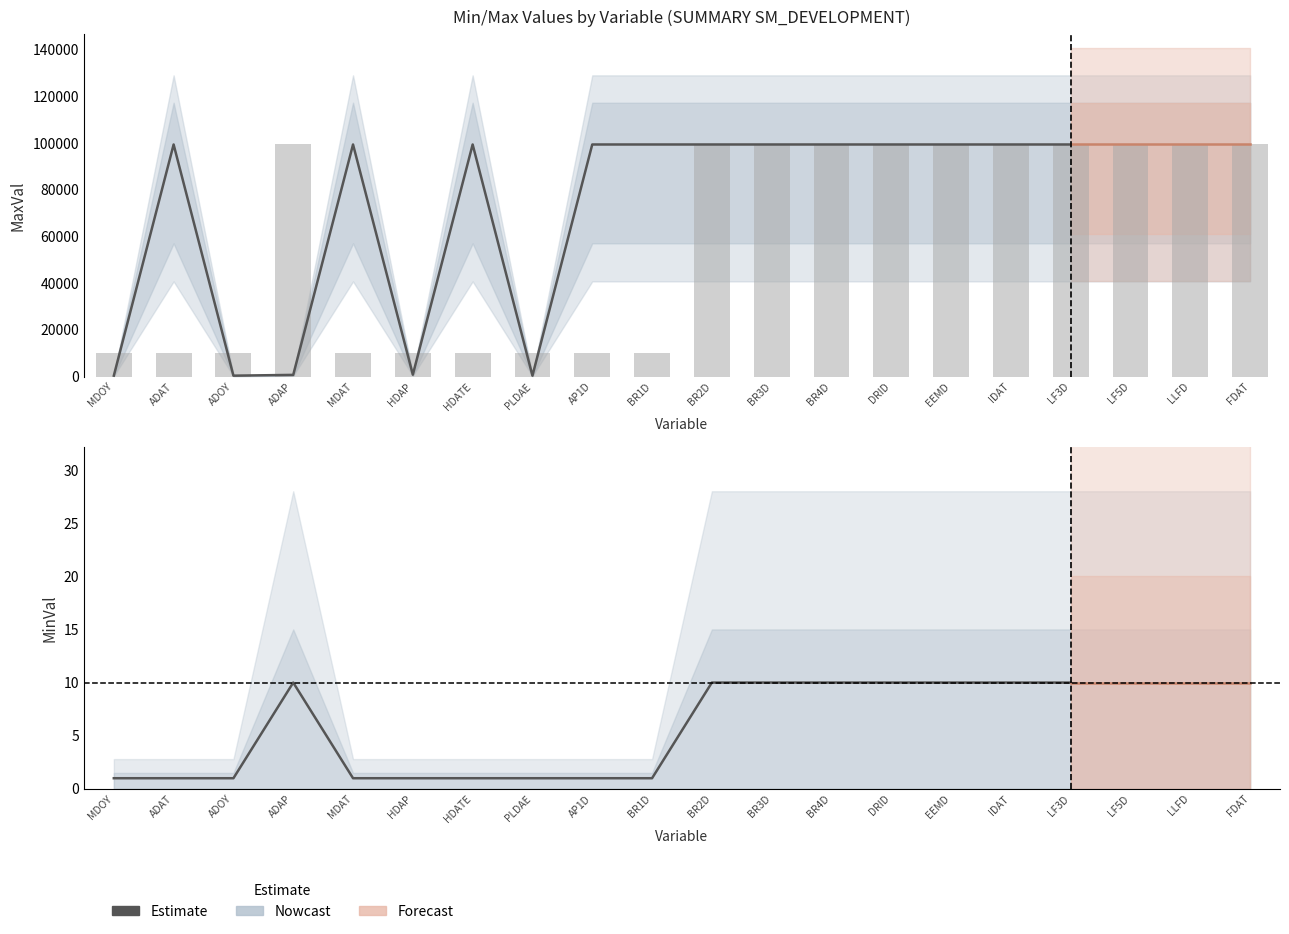

Count the values in the range 1 to 10.

17